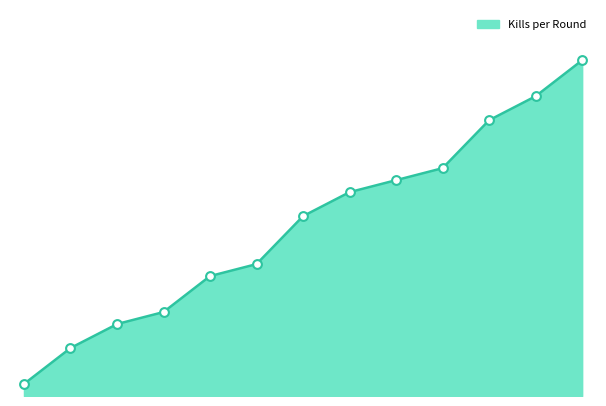

Between 18 and 15, which is larger?

18